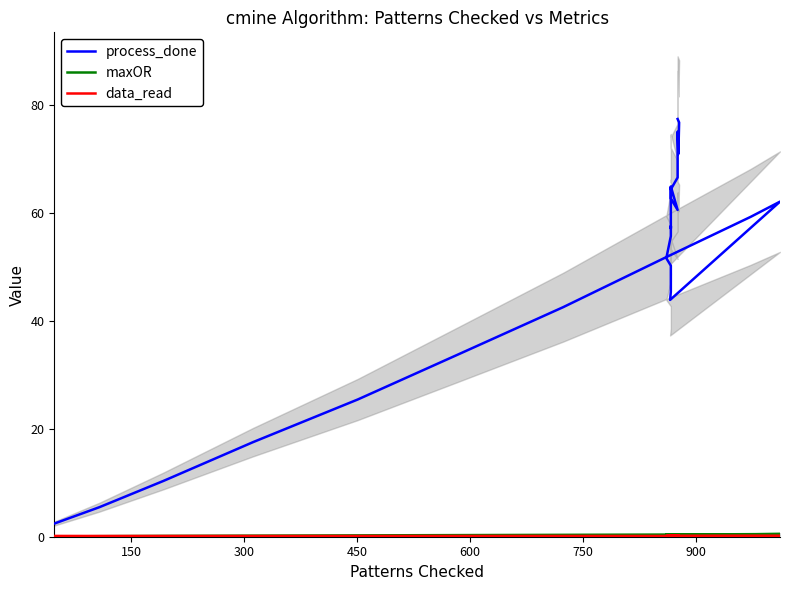

Is this an area chart (filled region under the line)?

No